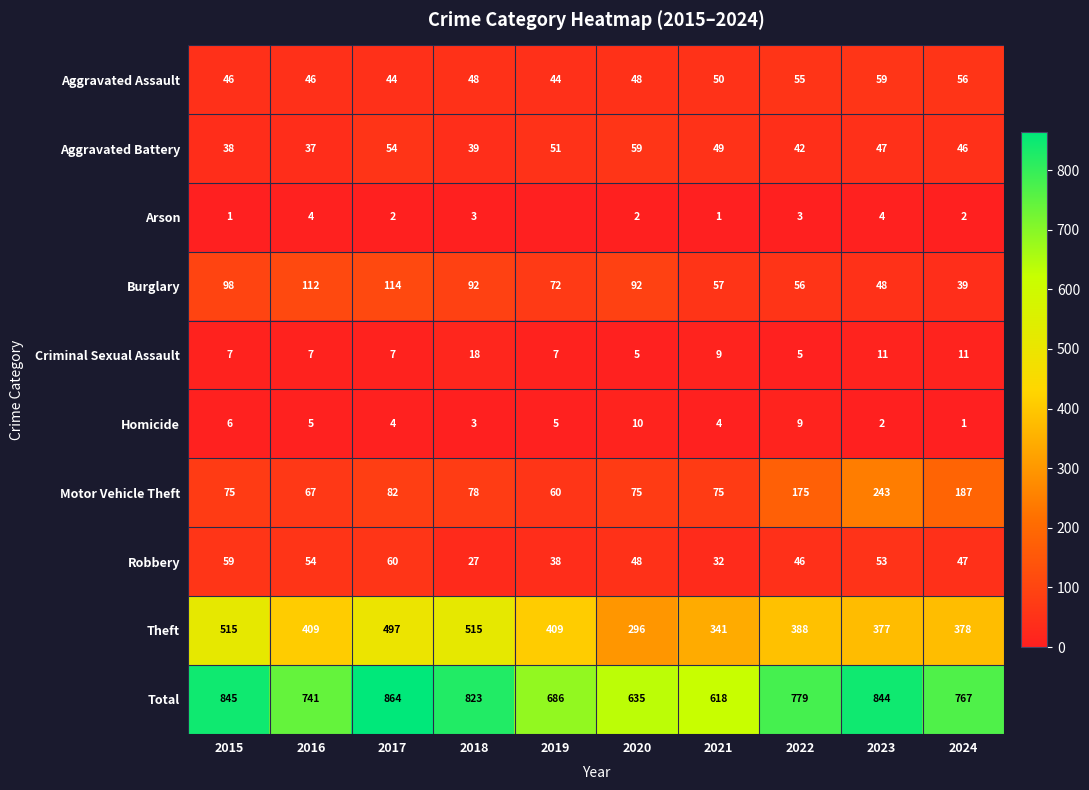

How many values in the Homicide series are below 5?

5